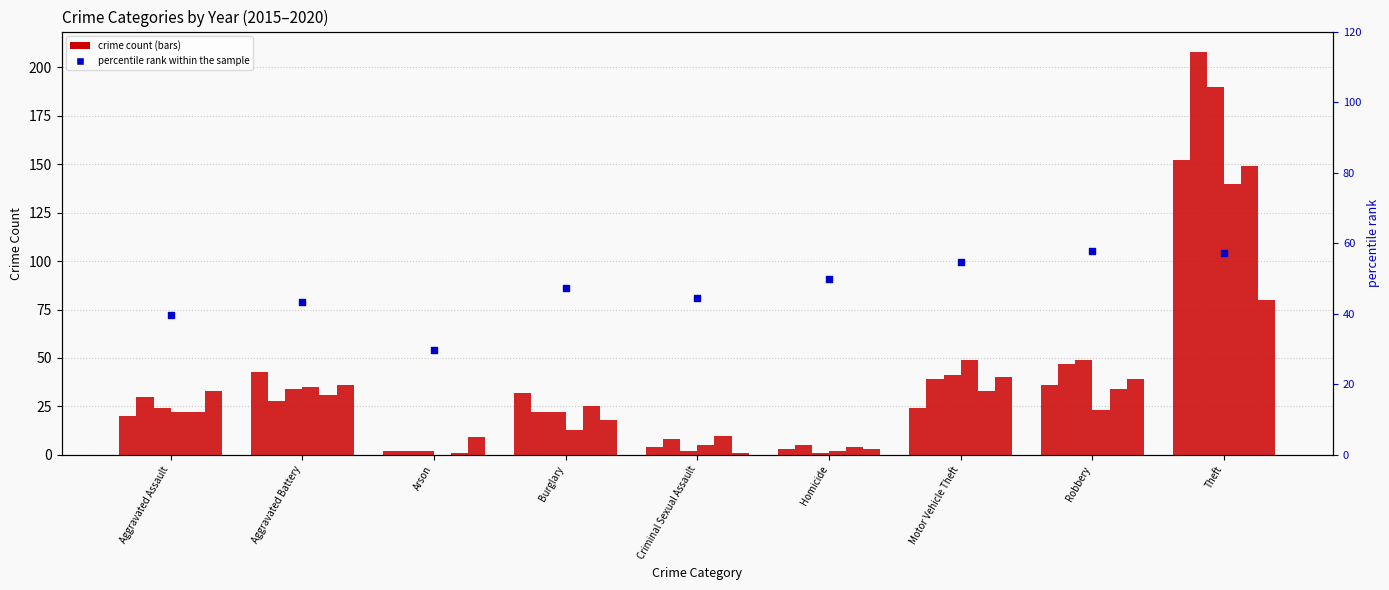

What is the change in value from Aggravated Assault to Homicide?

+10.3